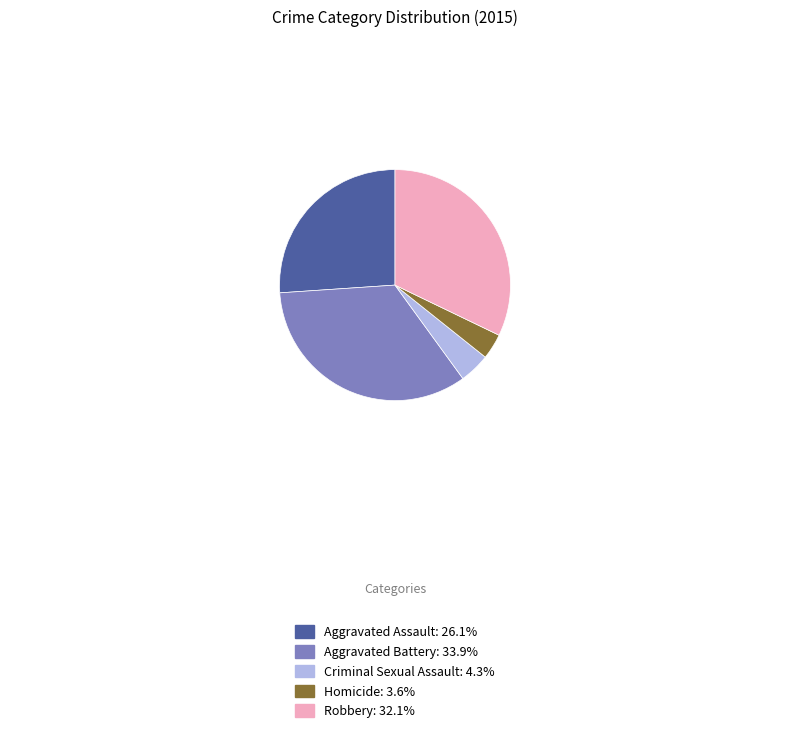

Does Criminal Sexual Assault represent more than half of the total?

No